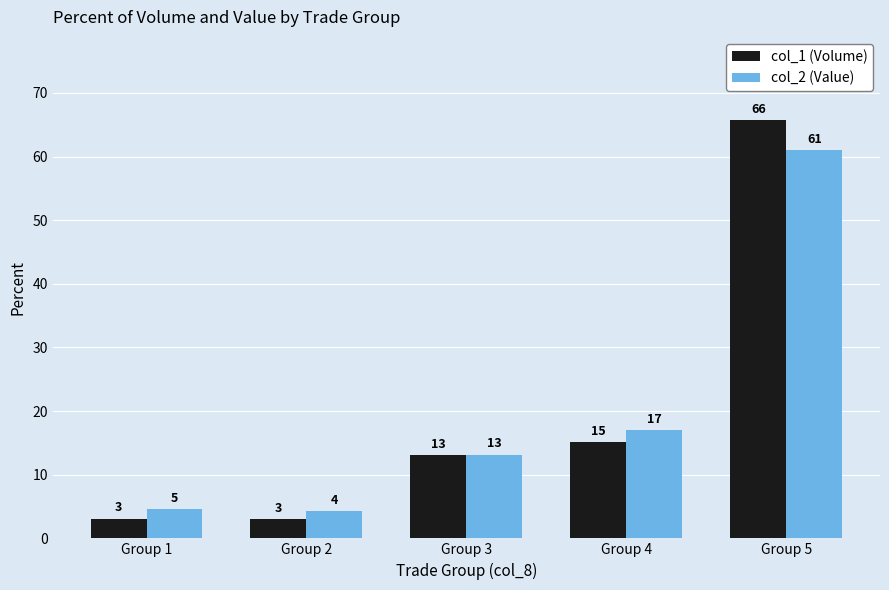

How many values in the col_2 (Value) series are below 13?

2